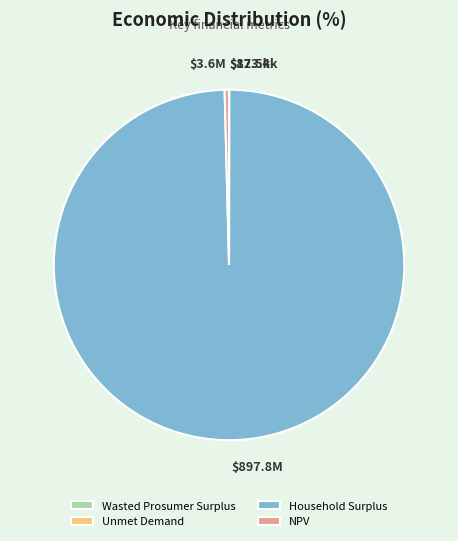

Is it true that Household Surplus is 89% of the pie?

False